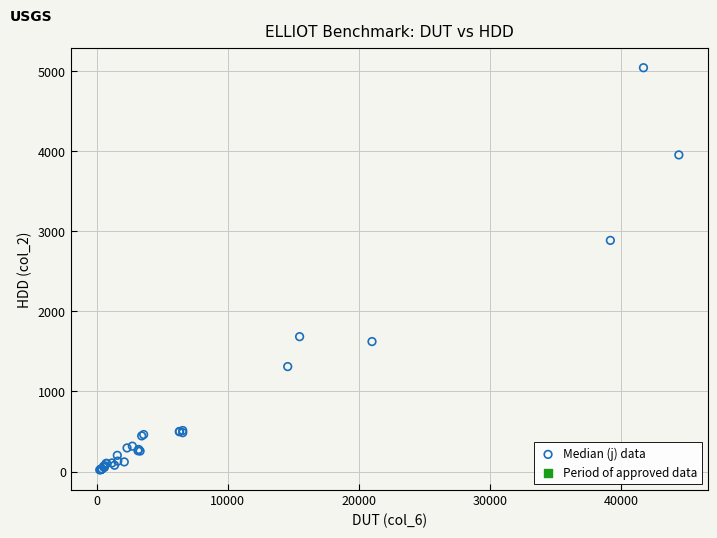

What Y value in the scatter plot is closest to 2531?

2886.7